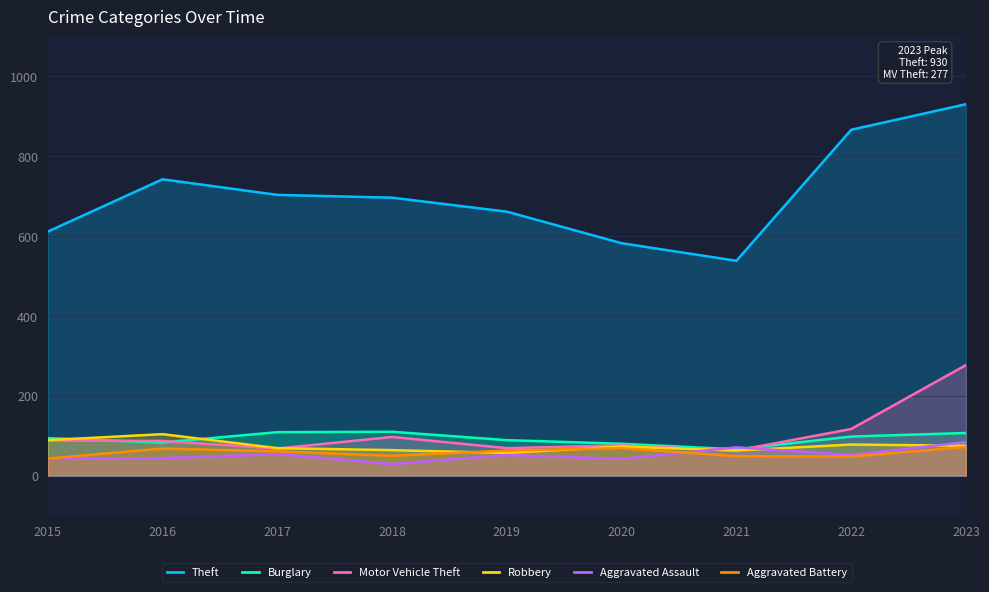

At which label is Motor Vehicle Theft closest to 170?

2022